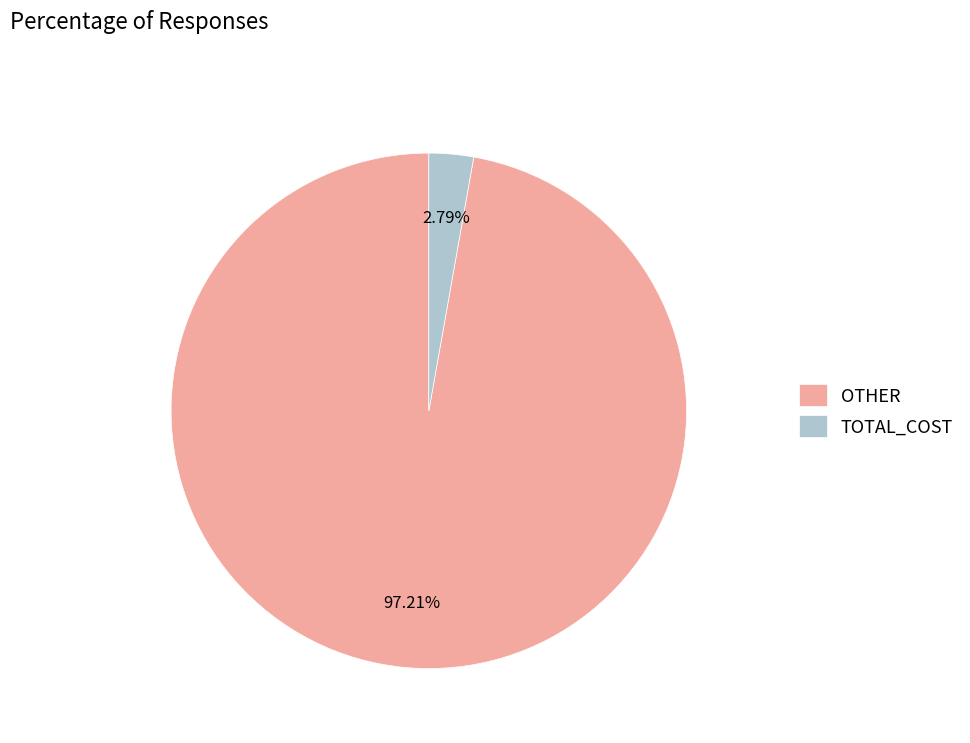

Rank the categories by value from highest to lowest.

OTHER, TOTAL_COST